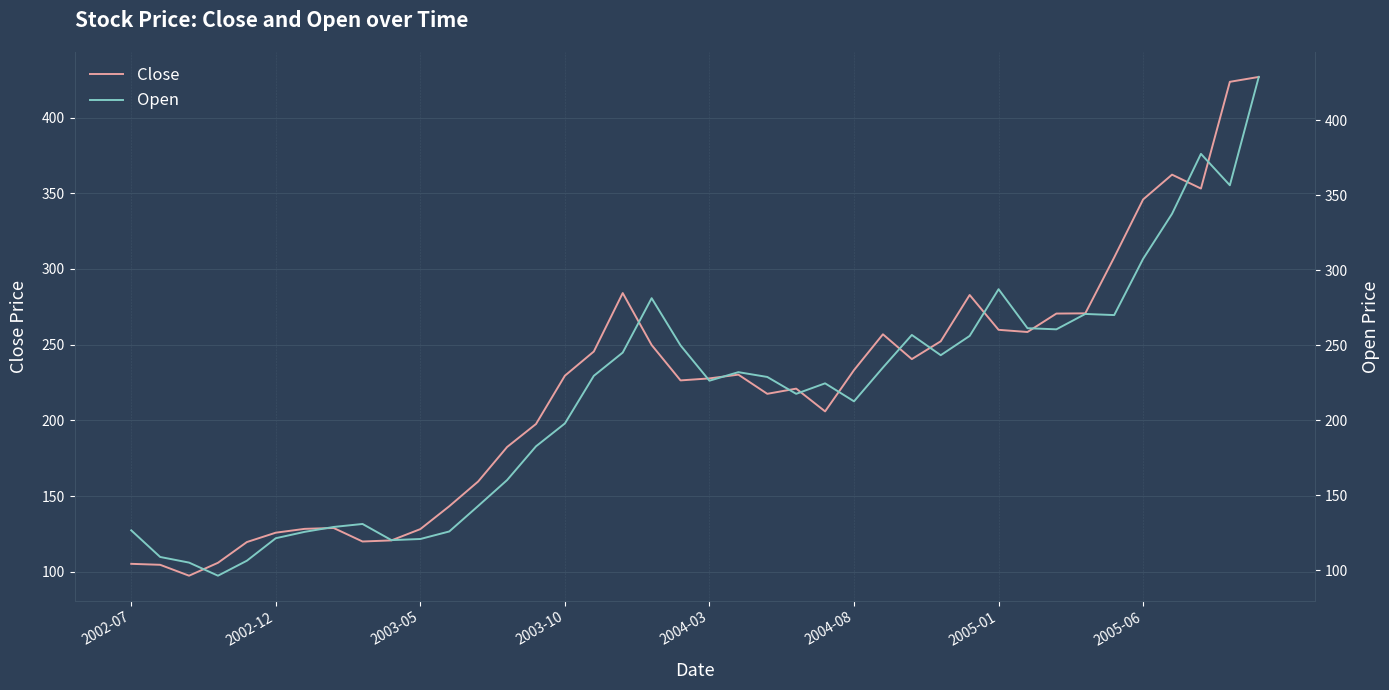

Is the value of Close at 21 greater than the value of Open at 12?

Yes